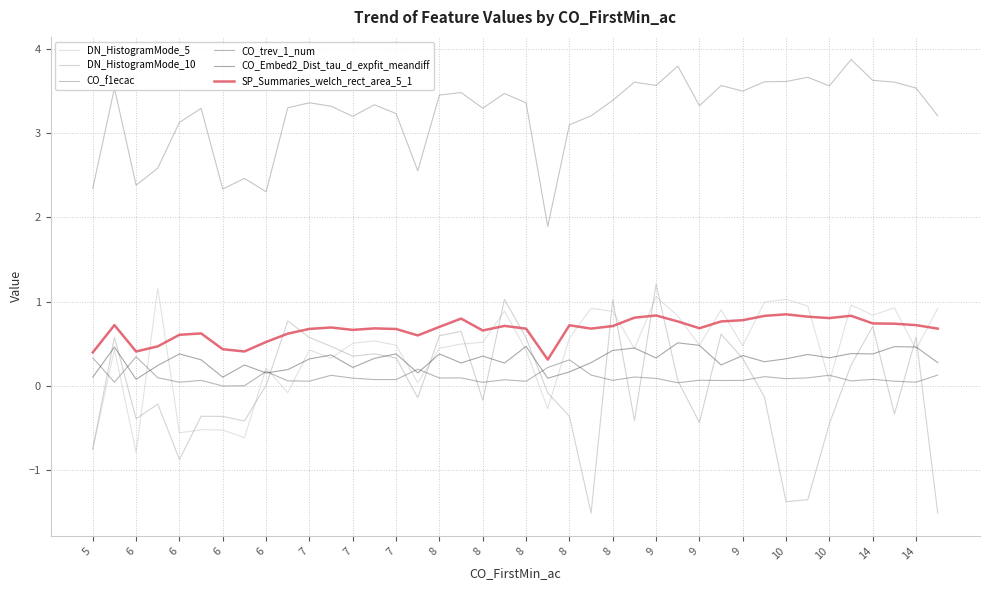

Which series has the widest spread of values?

DN_HistogramMode_10